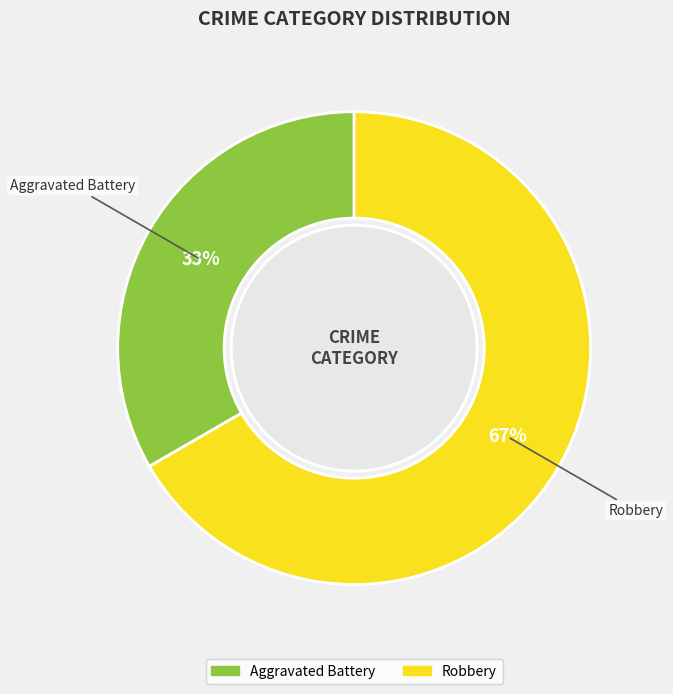

True or false: Aggravated Battery accounts for 41% of the total.

False